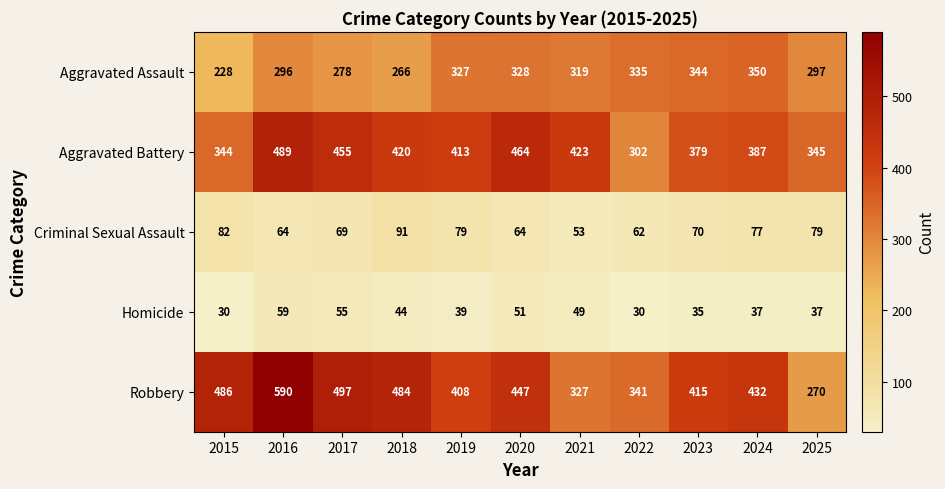

Rank the series at 2015 from lowest to highest value.

Homicide, Criminal Sexual Assault, Aggravated Assault, Aggravated Battery, Robbery